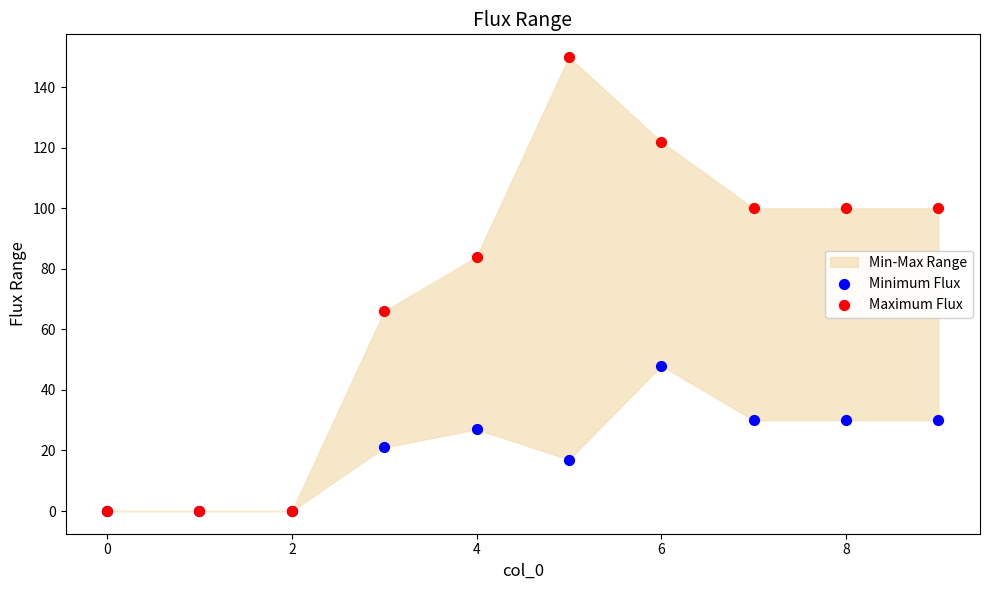

Which series contains the lowest Y value?

Minimum Flux